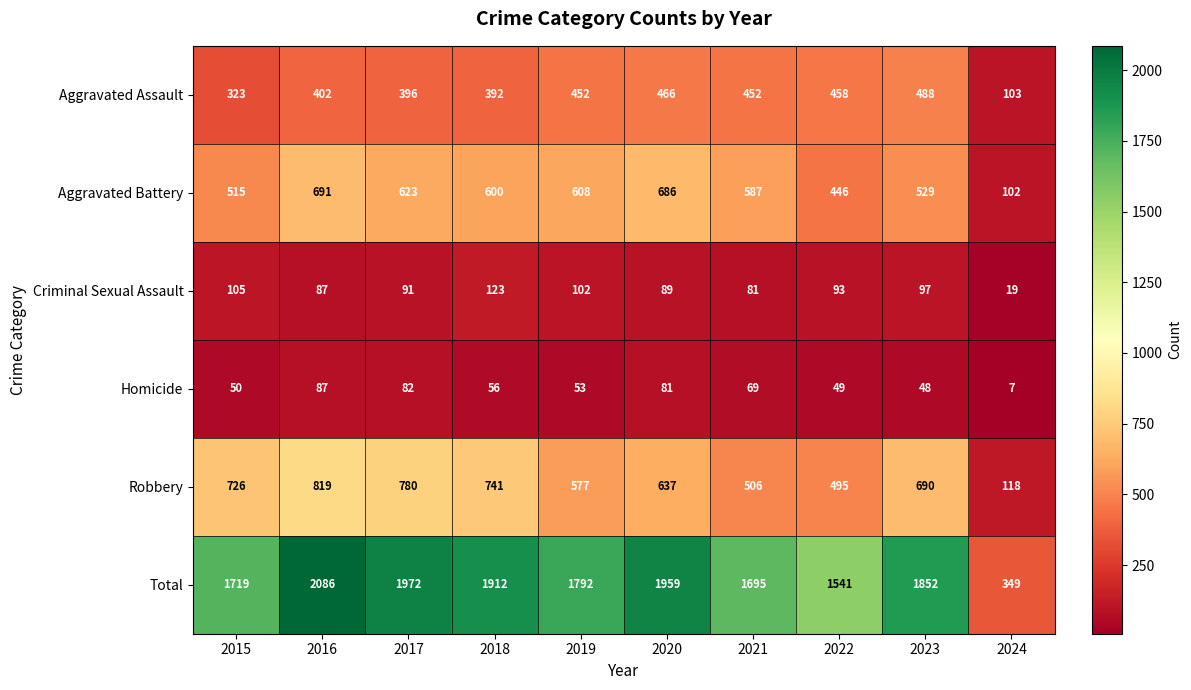

Is the value of Total at 2020 greater than the value of Aggravated Assault at 2016?

Yes